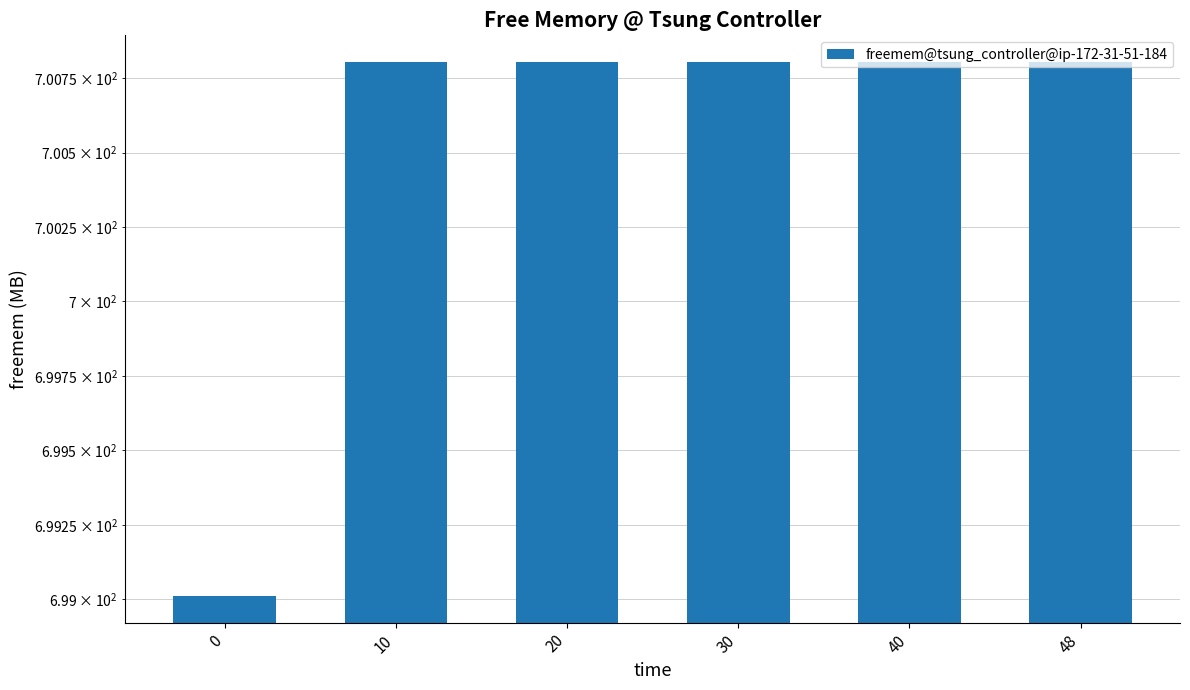

Count the number of values greater than 700.

5